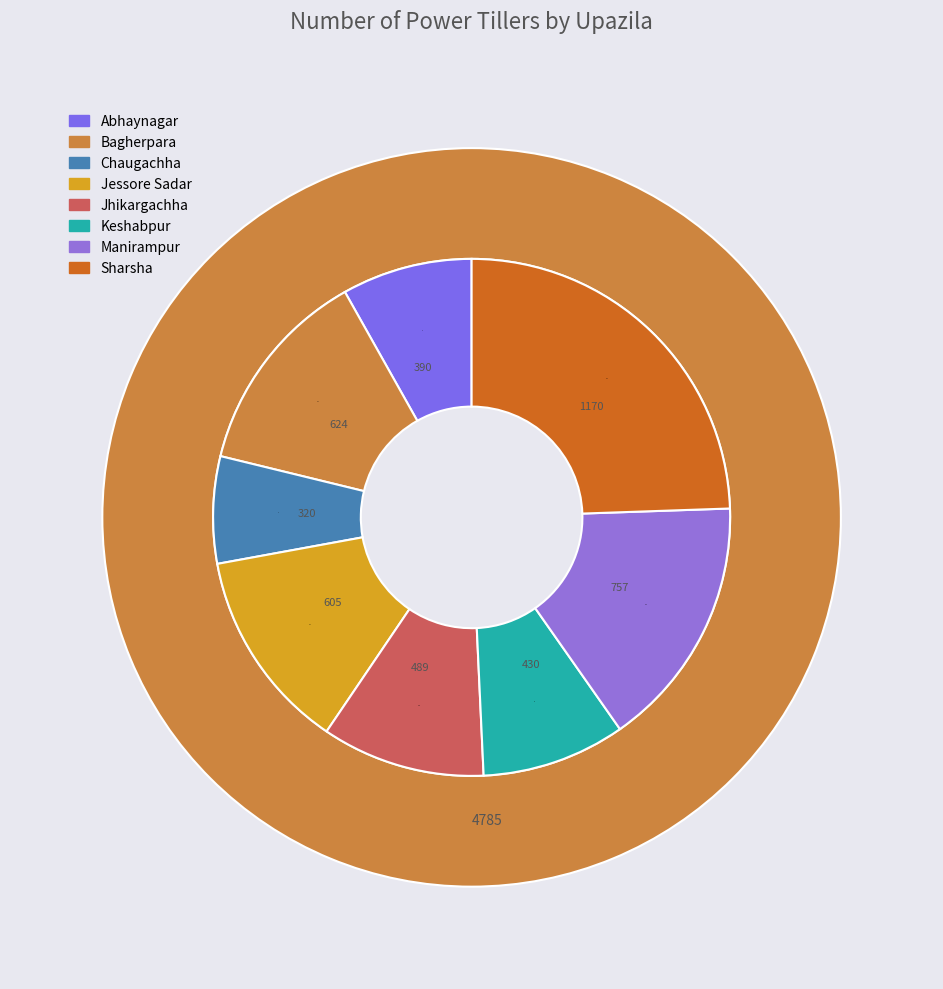

Is the sum of Chaugachha and Sharsha greater than half?

No